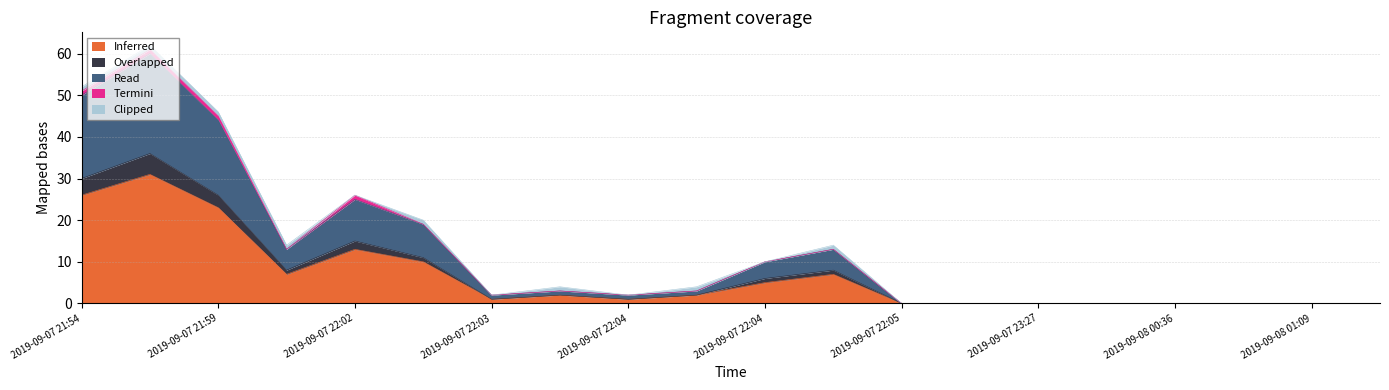

True or false: Read and Inferred intersect in this chart.

False